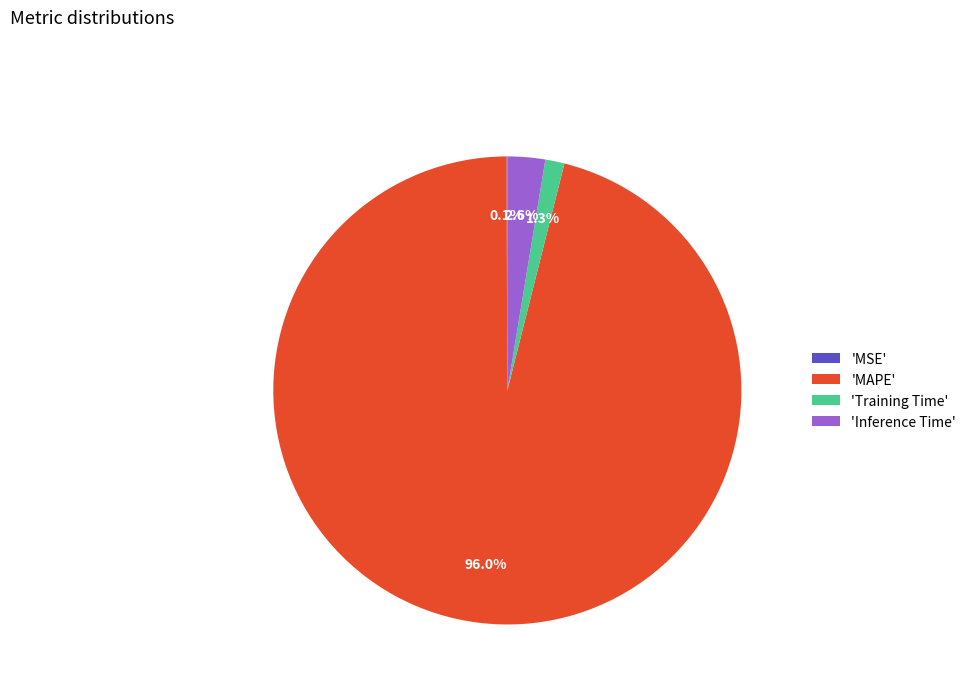

Between 'Training Time' and 'Inference Time', which is larger?

'Inference Time'